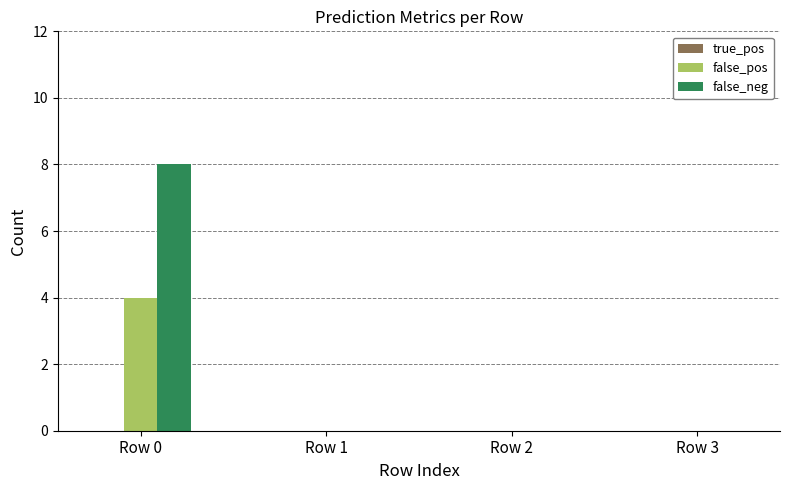

Does the chart contain stacked bars?

No